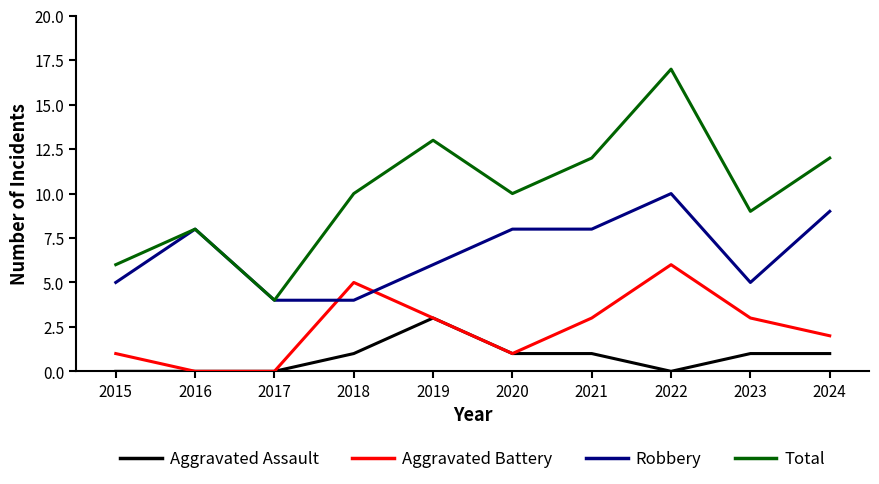

Which category has the highest value in the Robbery series?

2022